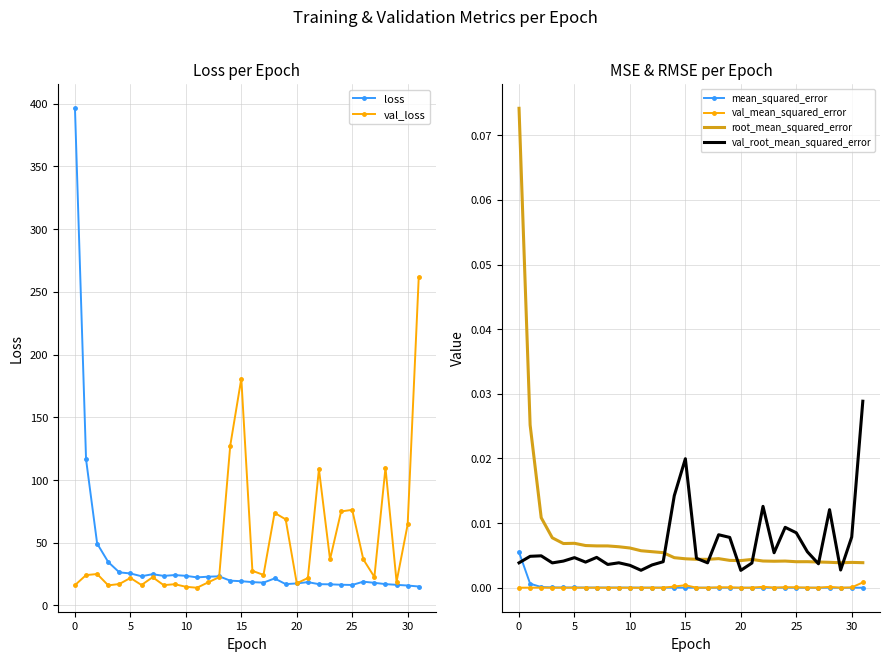

Rank the series at 24 from highest to lowest value.

val_loss, loss, val_root_mean_squared_error, root_mean_squared_error, val_mean_squared_error, mean_squared_error